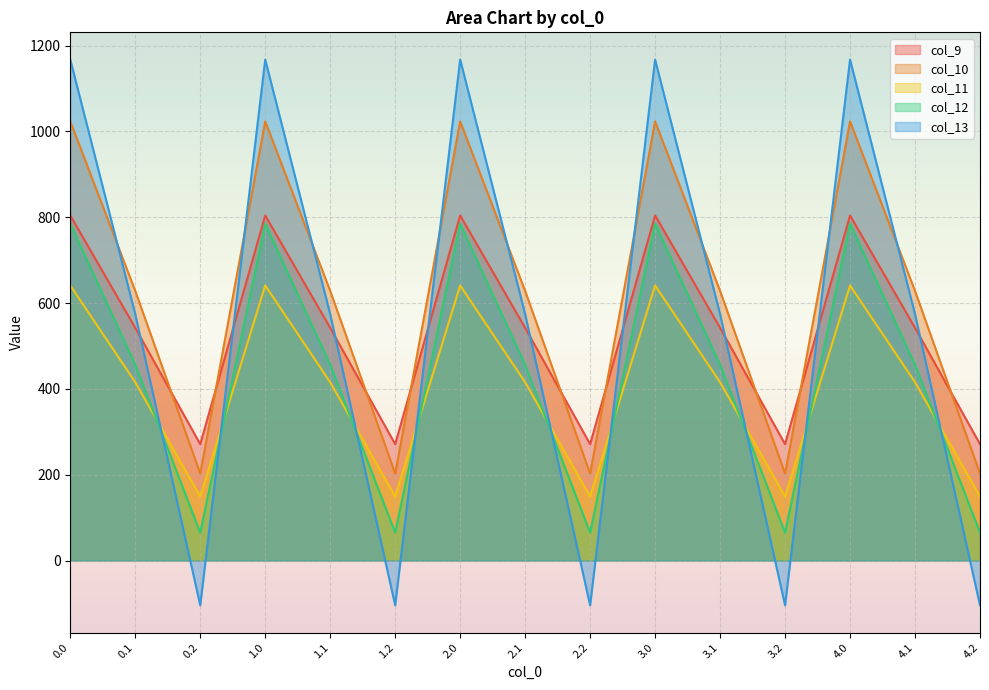

True or false: col_12 and col_9 cross at least once.

False